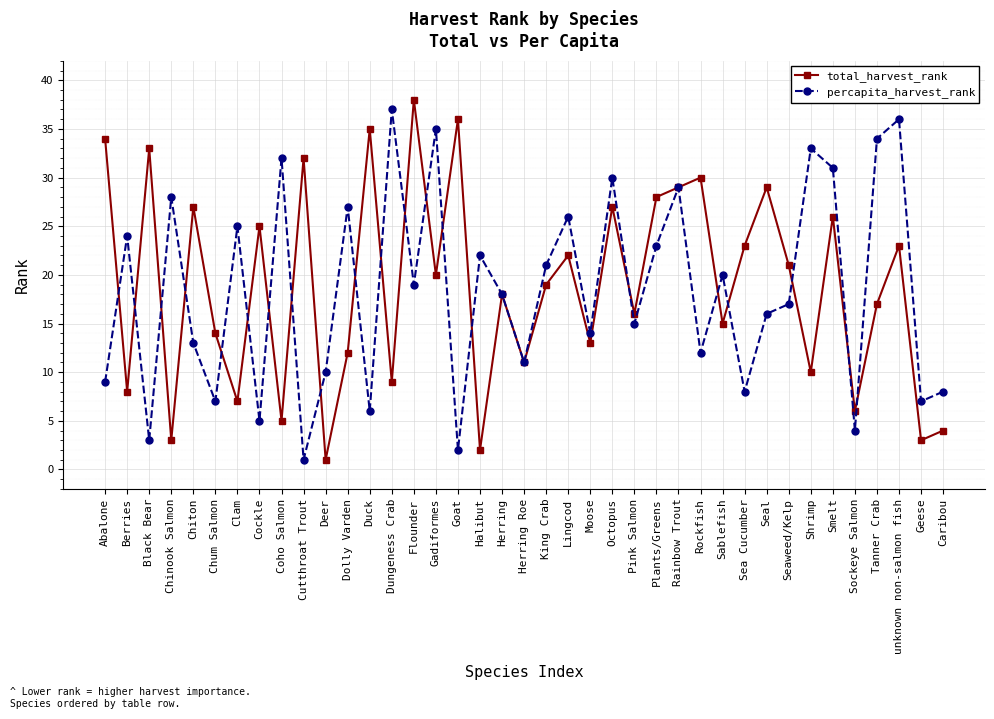

True or false: total_harvest_rank has more than 1 interior local peaks.

True